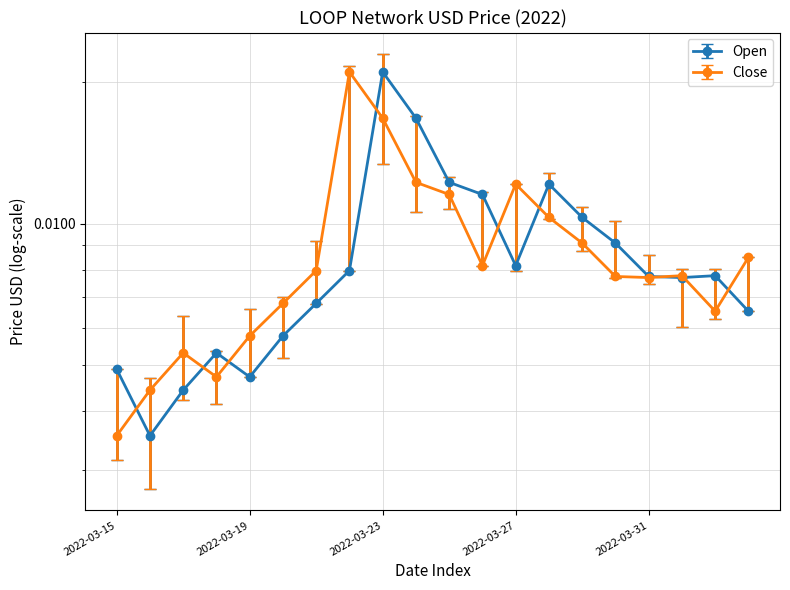

After their last crossing, which series has the higher values: Close or Open?

Close